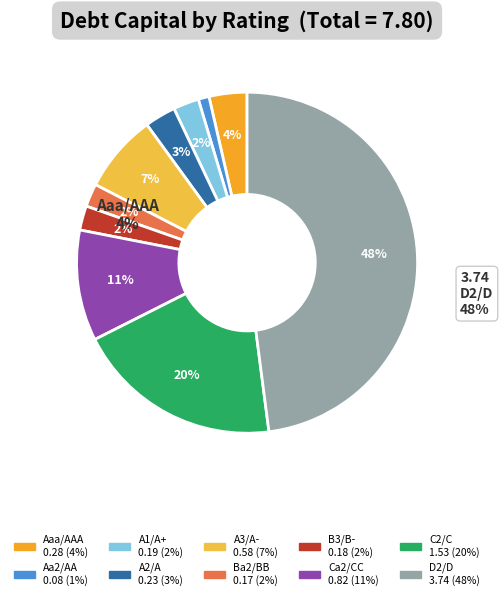

True or false: A1/A+ accounts for 18% of the total.

False